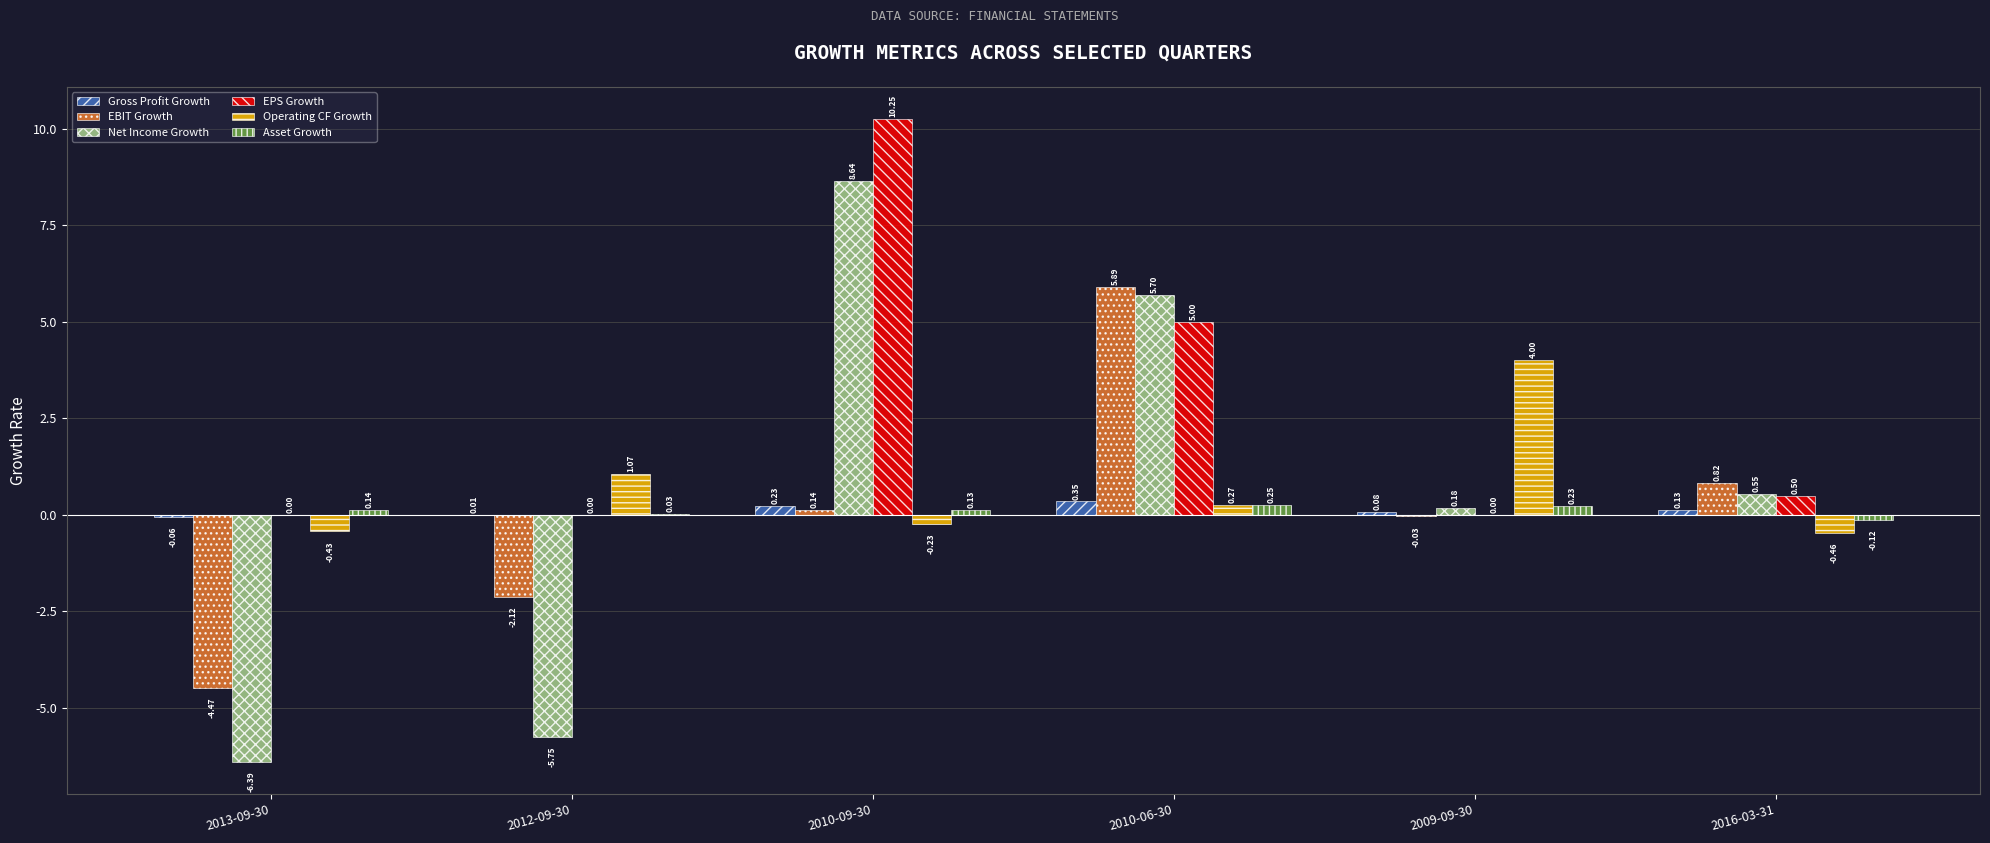

At which category is the sum across all series the highest?

2010-09-30